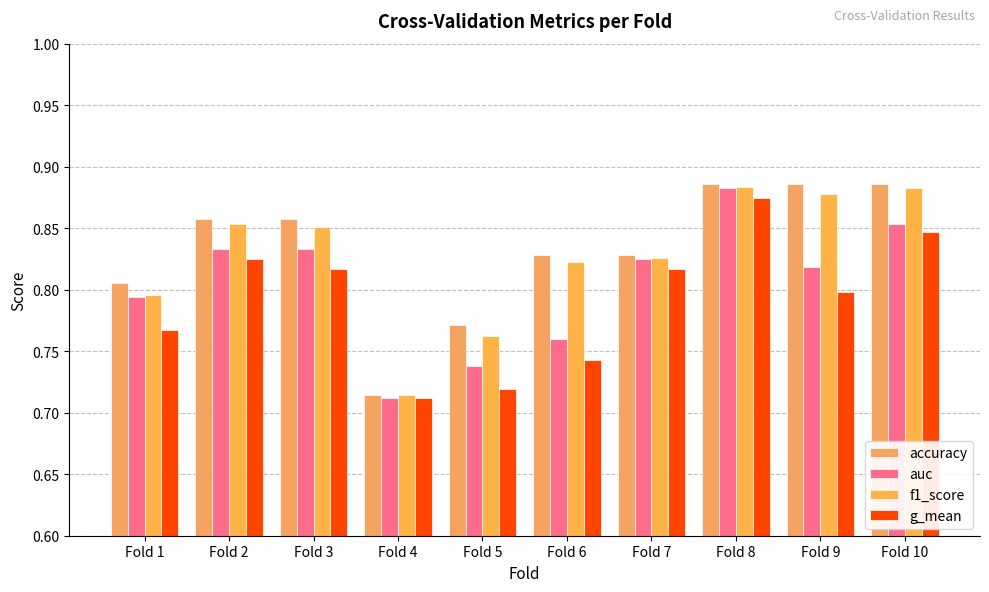

Does the chart contain stacked bars?

No